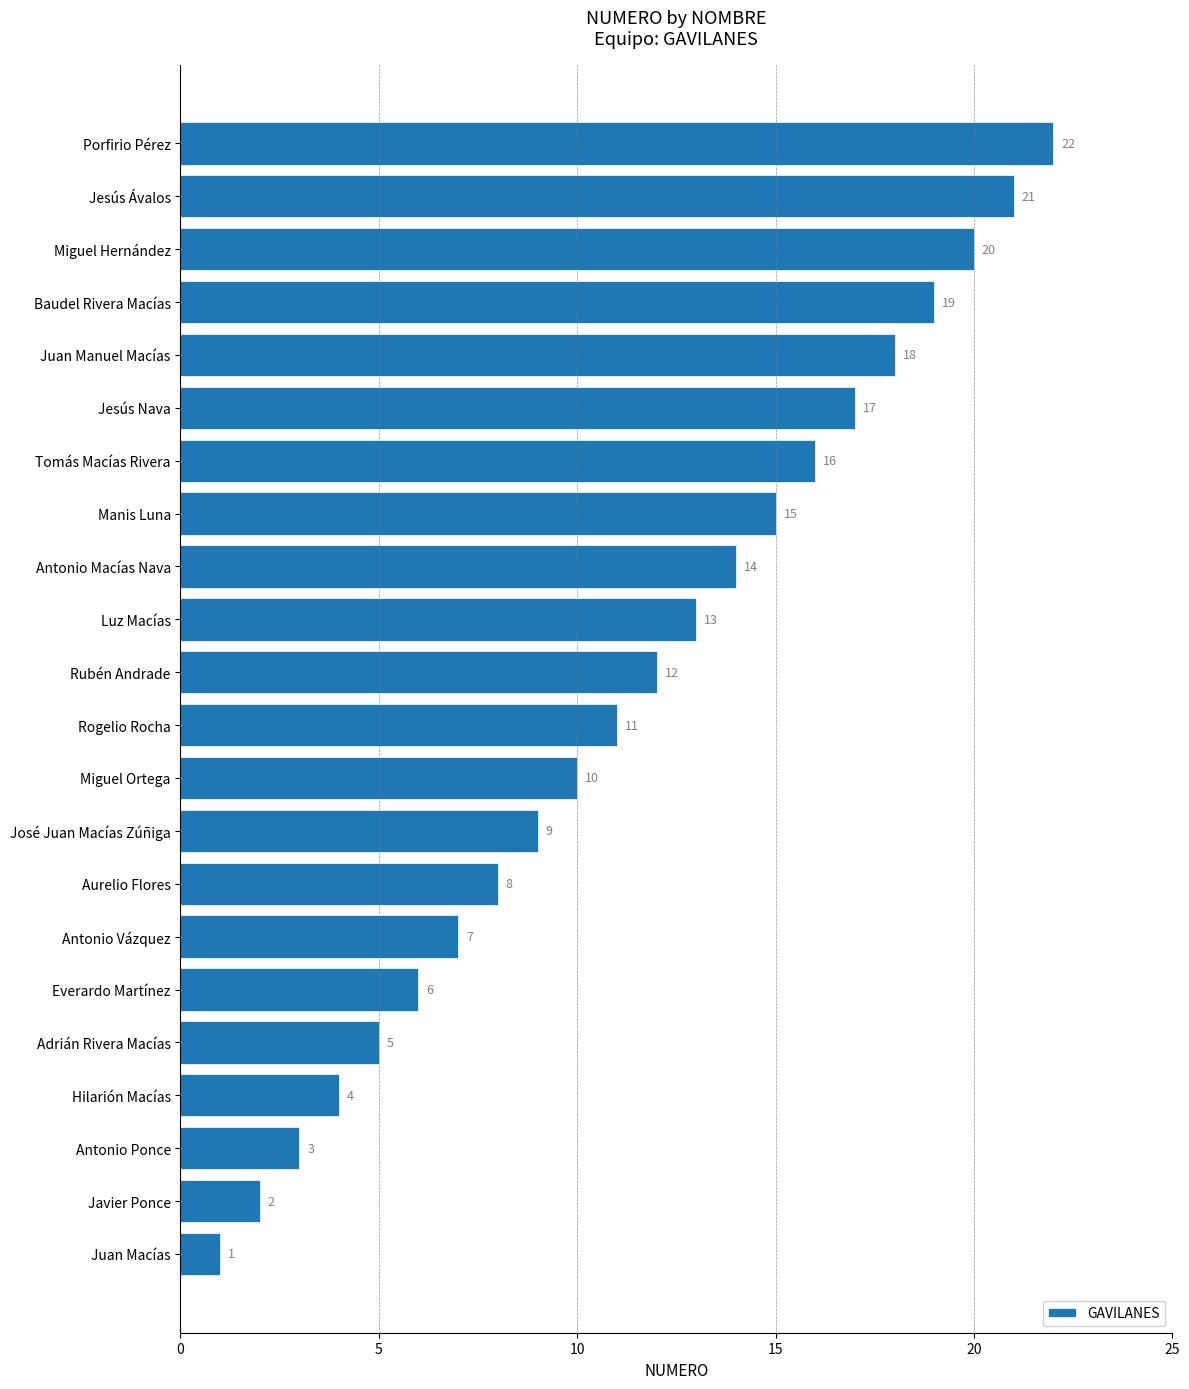

Rank the categories by value from lowest to highest.

Juan Macías, Javier Ponce, Antonio Ponce, Hilarión Macías, Adrián Rivera Macías, Everardo Martínez, Antonio Vázquez, Aurelio Flores, José Juan Macías Zúñiga, Miguel Ortega, Rogelio Rocha, Rubén Andrade, Luz Macías, Antonio Macías Nava, Manis Luna, Tomás Macías Rivera, Jesús Nava, Juan Manuel Macías, Baudel Rivera Macías, Miguel Hernández, Jesús Ávalos, Porfirio Pérez